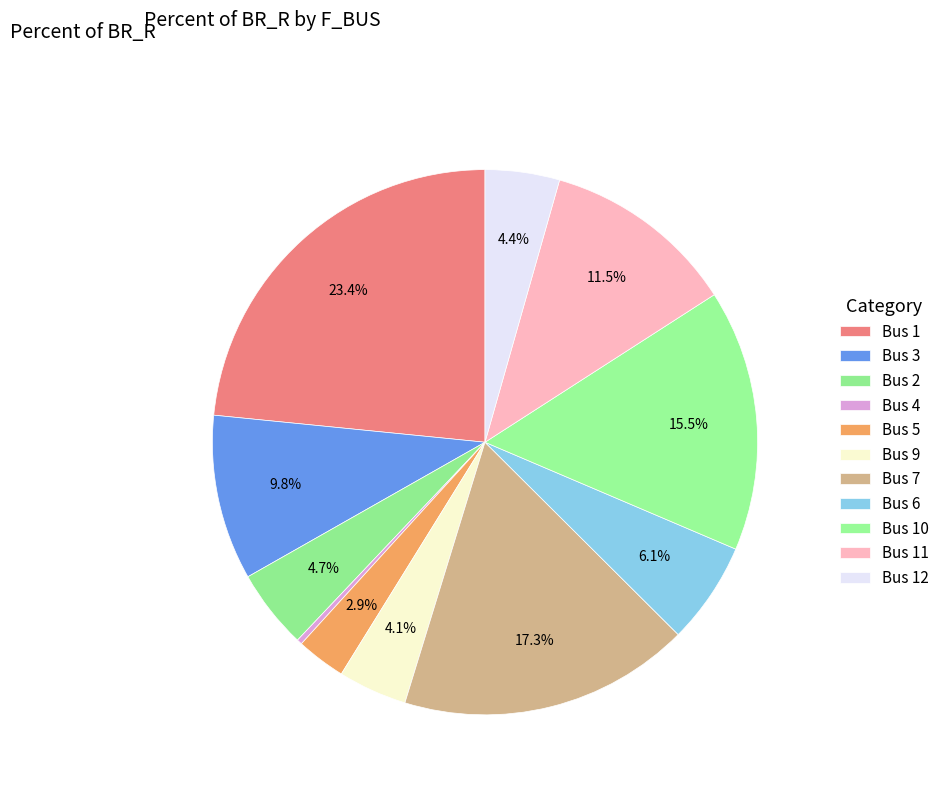

Is there a majority slice in this chart?

No